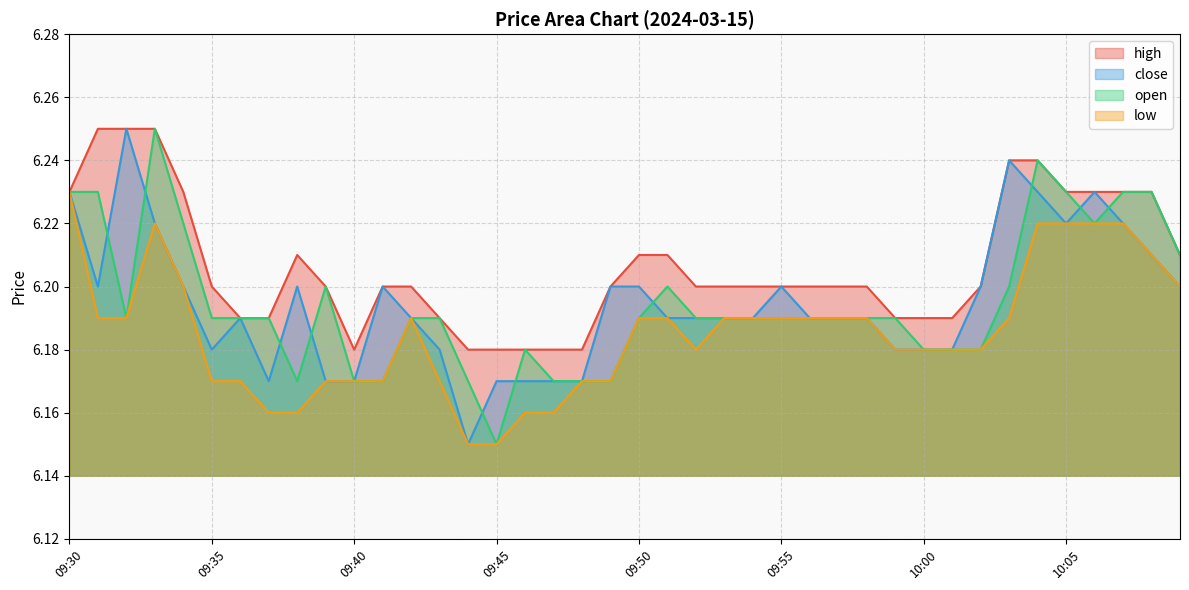

Which series has the largest range (max minus min)?

close